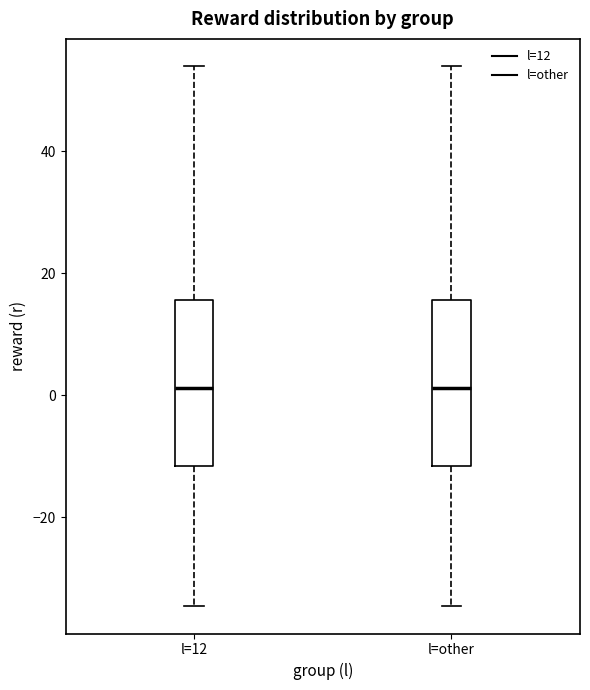

Where does the upper whisker of the box for l=12 end on the y-axis? The values are not printed on the chart, so give them approximately, as read against the axis.

54